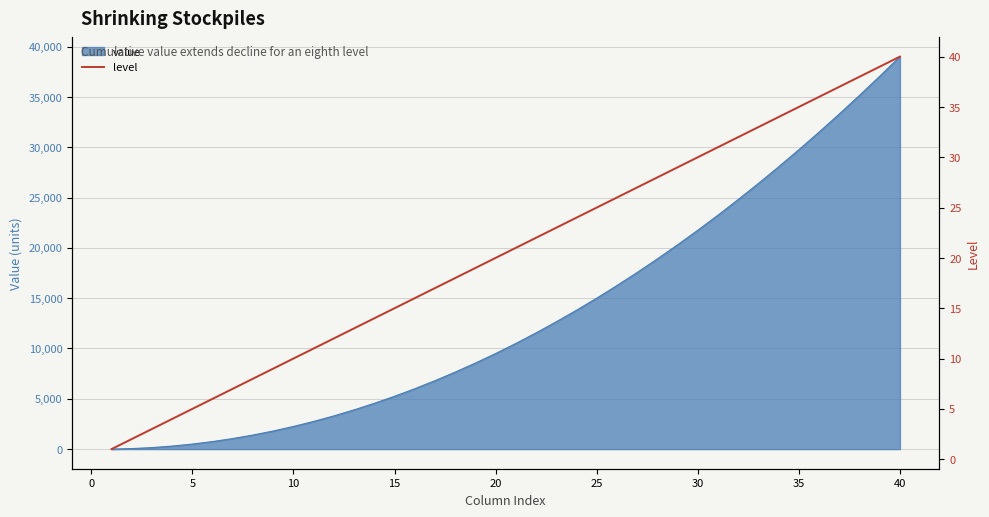

Does the chart display data point markers on the line(s)?

No